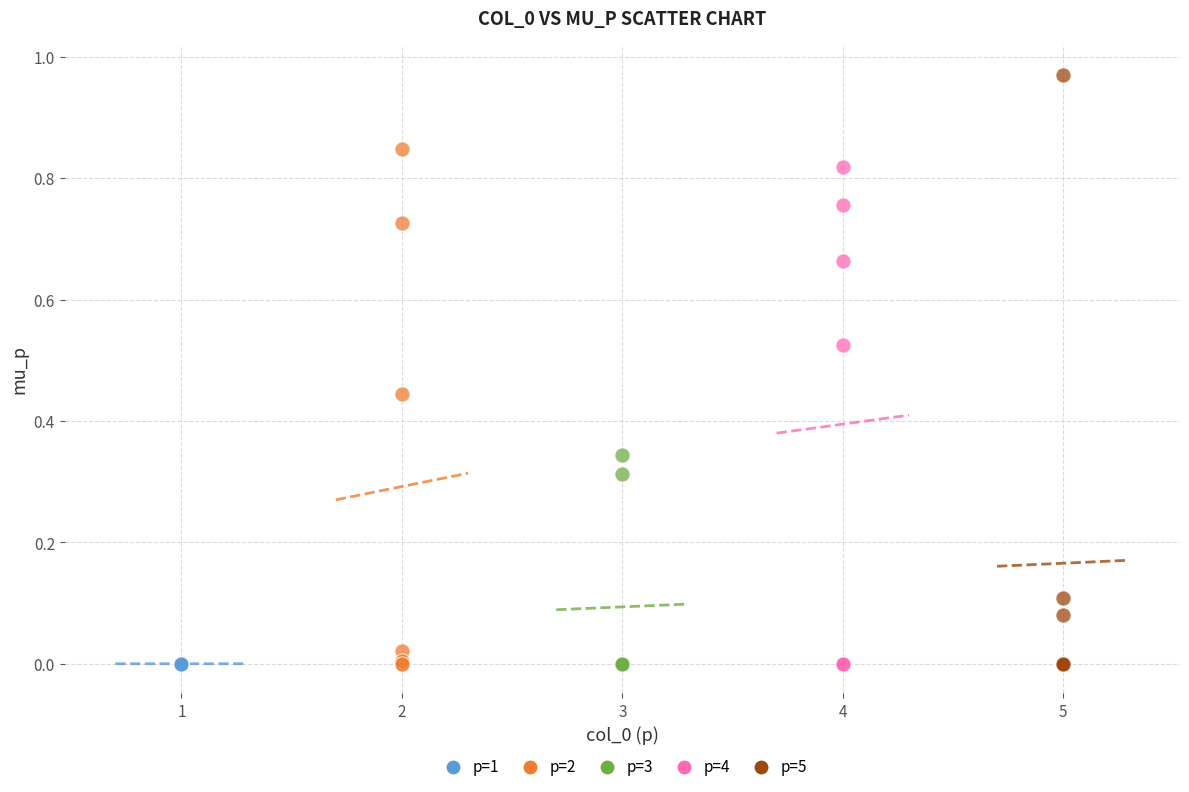

Which series has the largest Y range (max minus min)?

p=5